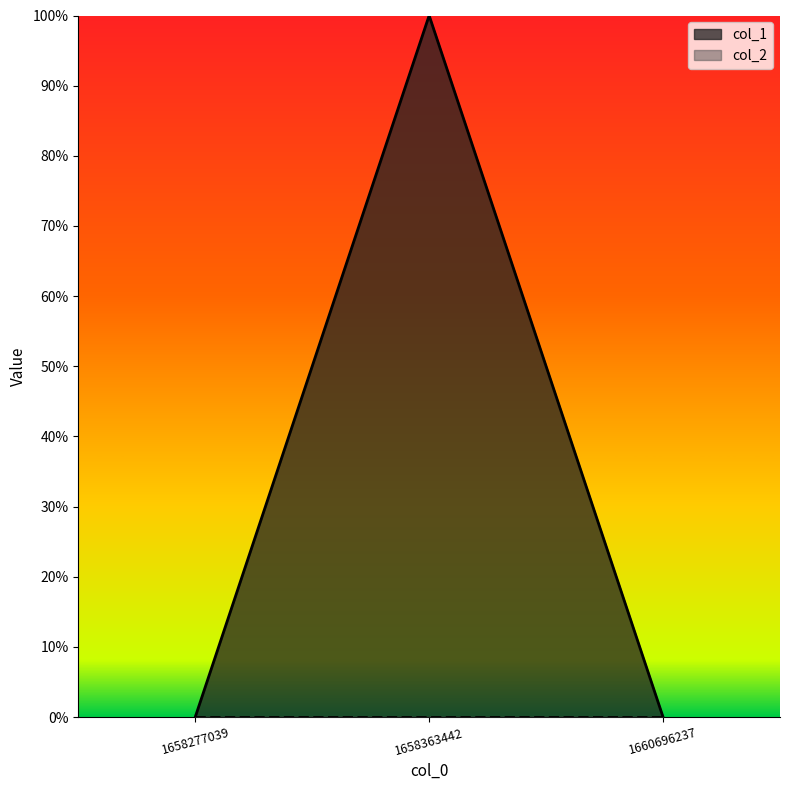

Does the chart display data point markers on the line(s)?

No